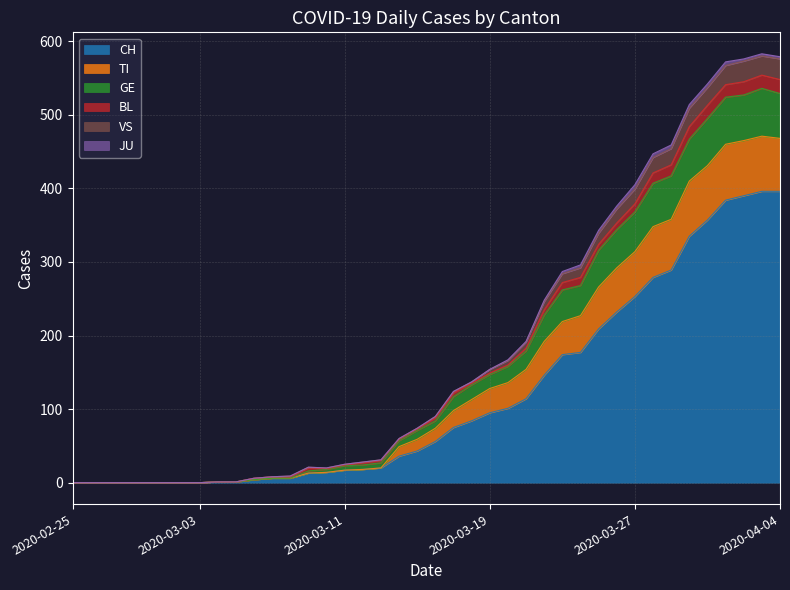

What is the highest value of the CH series?

396